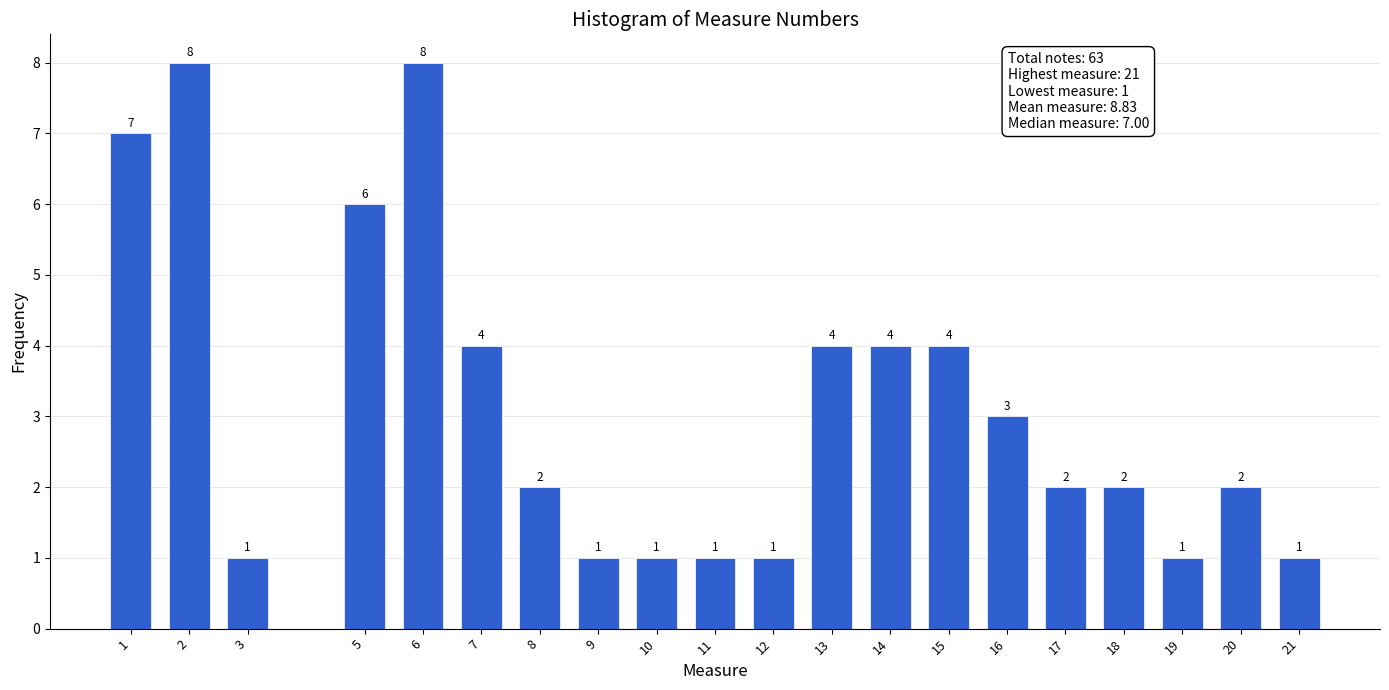

Reading left to right, transcribe all the data shown in this chart.

7	8	1	6	8	4	2	1	1	1	1	4	4	4	3	2	2	1	2	1